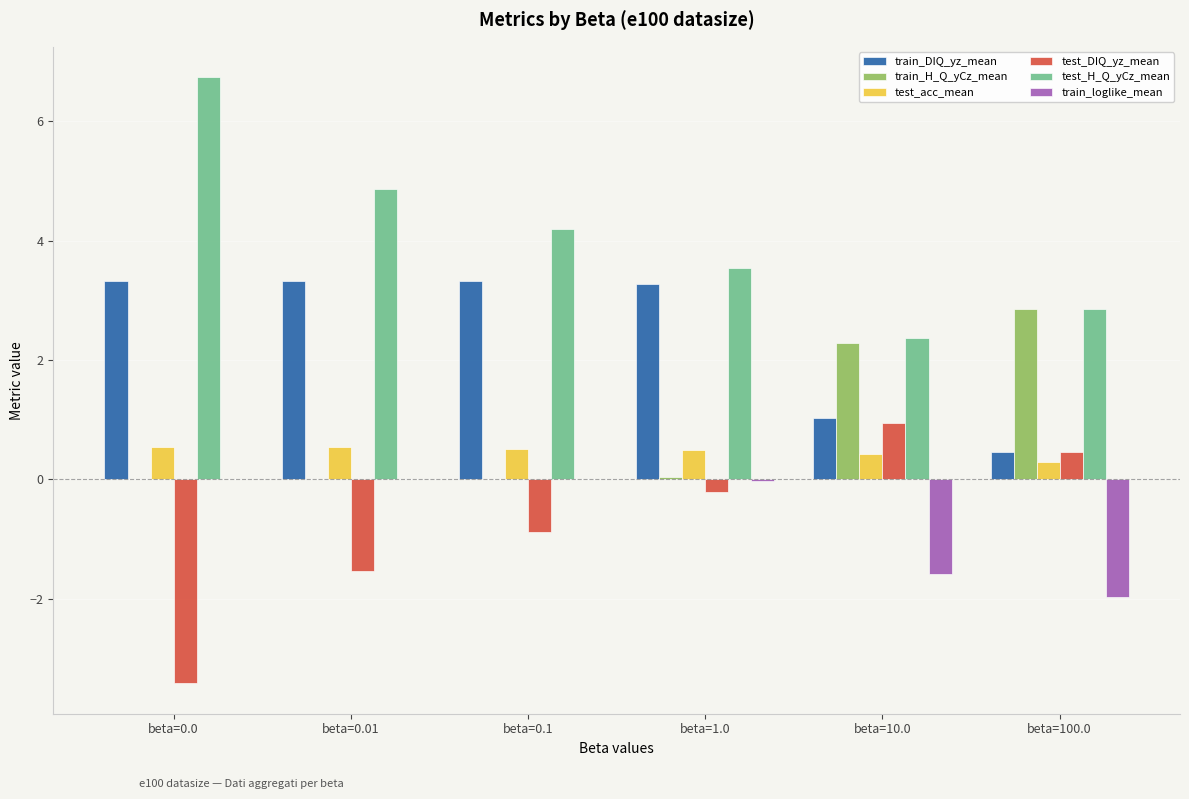

Where is test_DIQ_yz_mean nearest to the value -1?

beta=0.1